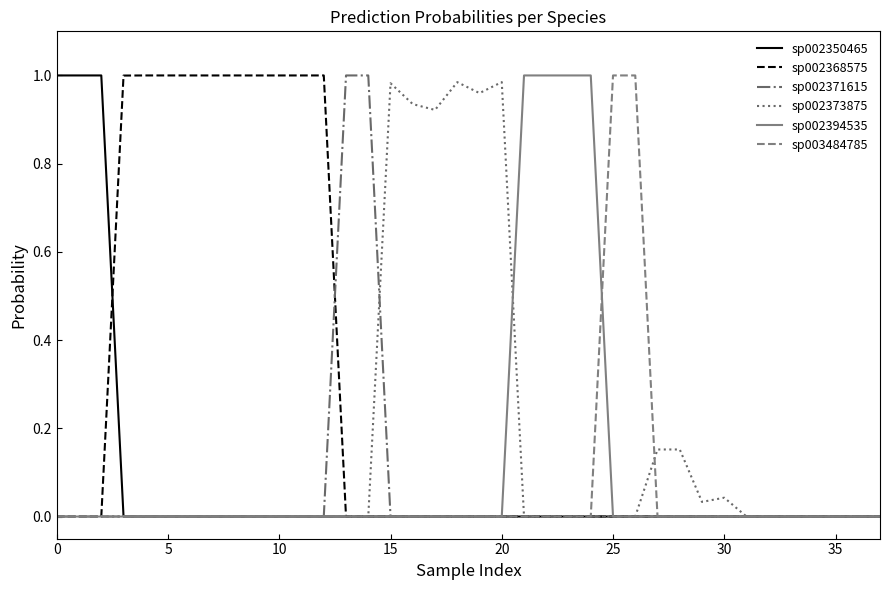

What is the label of the 10th point from the right?

28